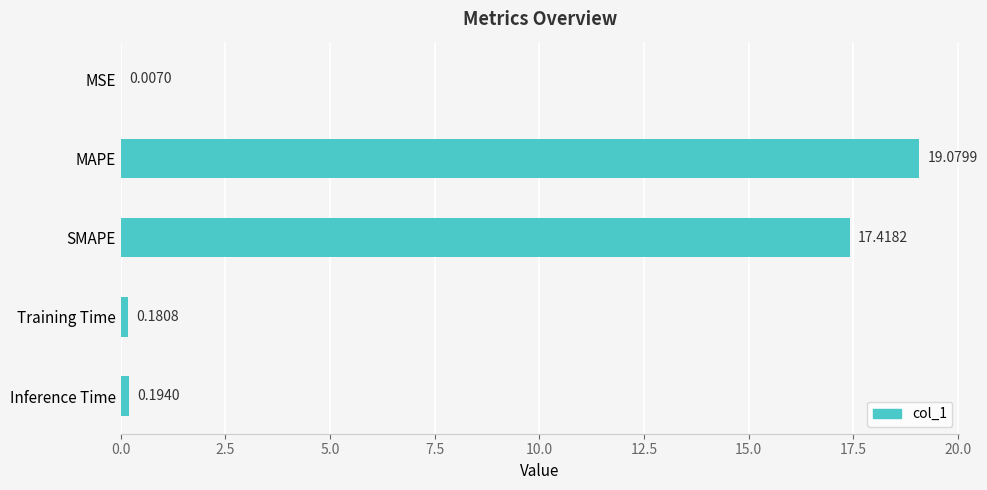

What is the sum of all values?

36.9